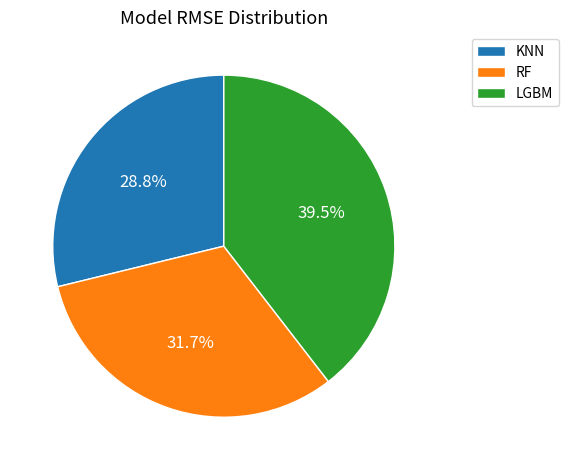

What is the smallest slice in the pie chart?

KNN